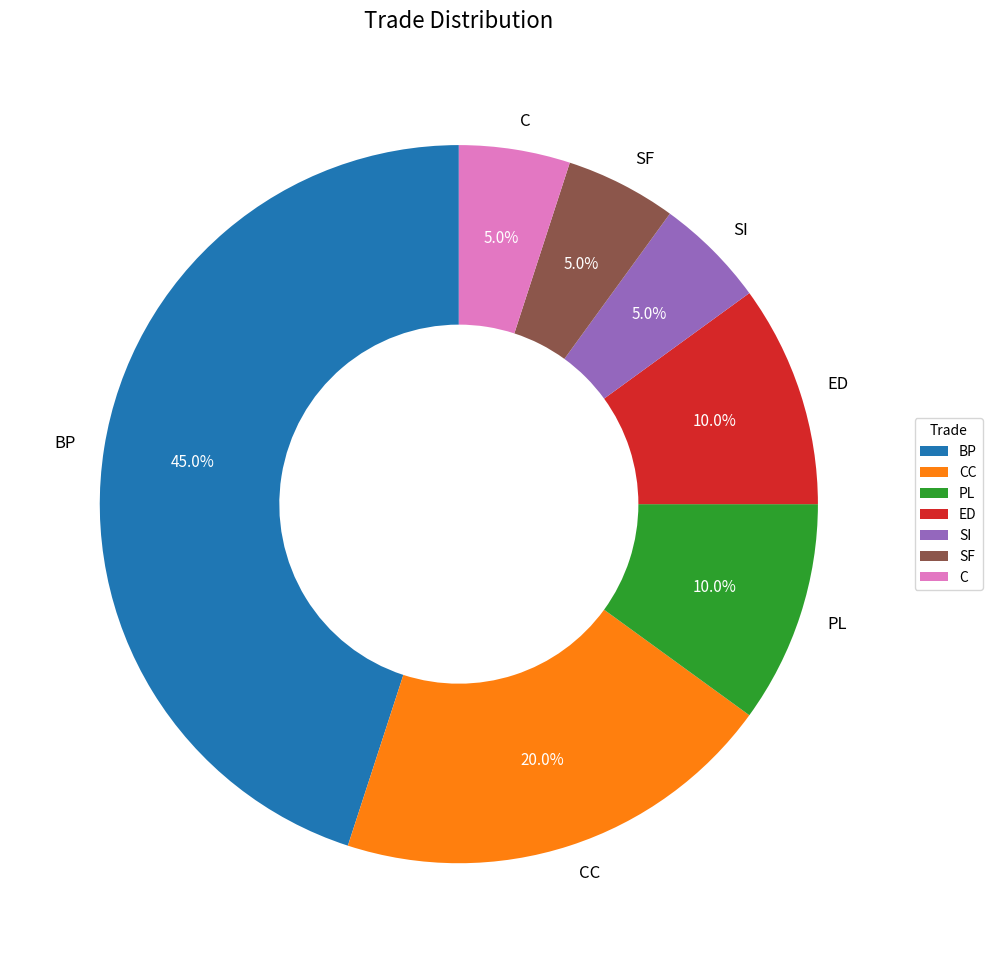

Combined, do ED and BP account for over 50%?

Yes